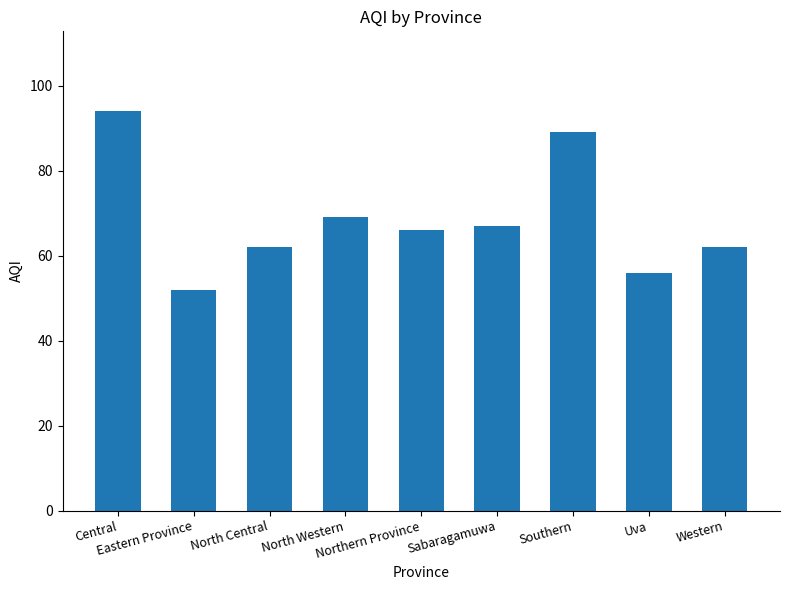

At which label is the value closest to 73?

North Western